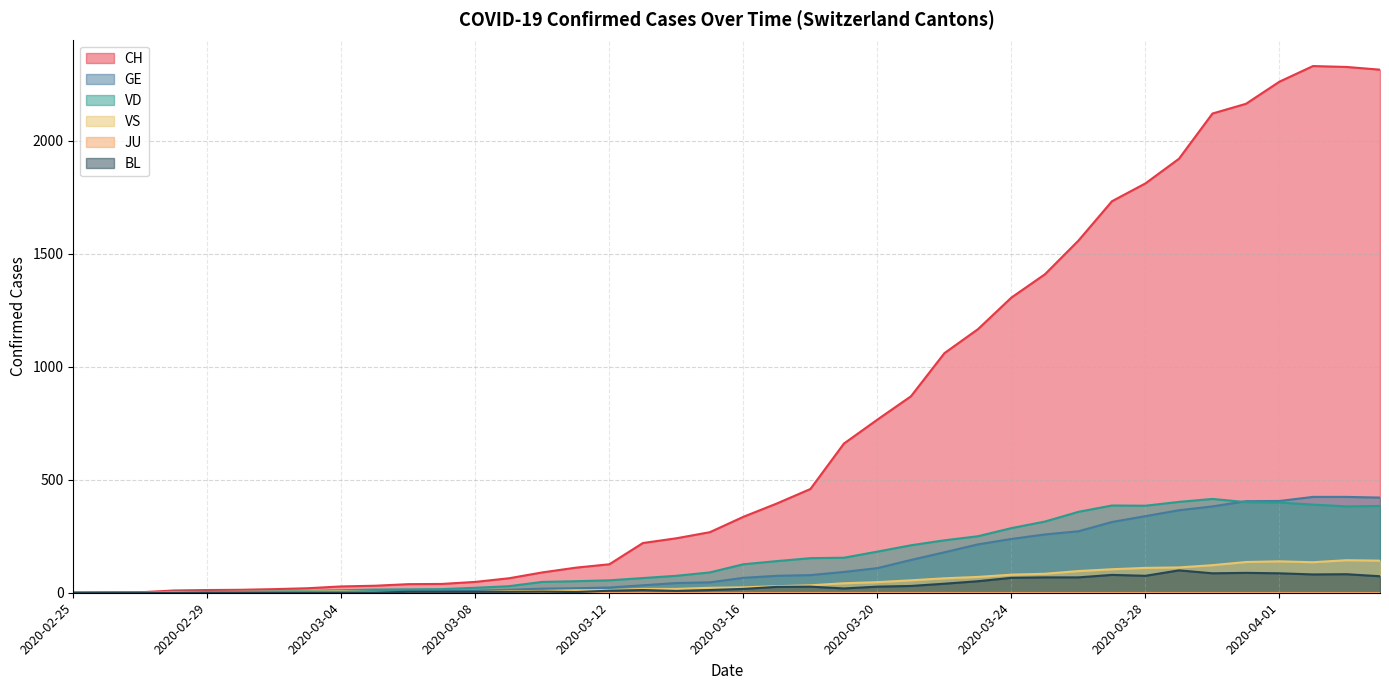

Which label corresponds to the smallest value in the chart?

2020-02-25